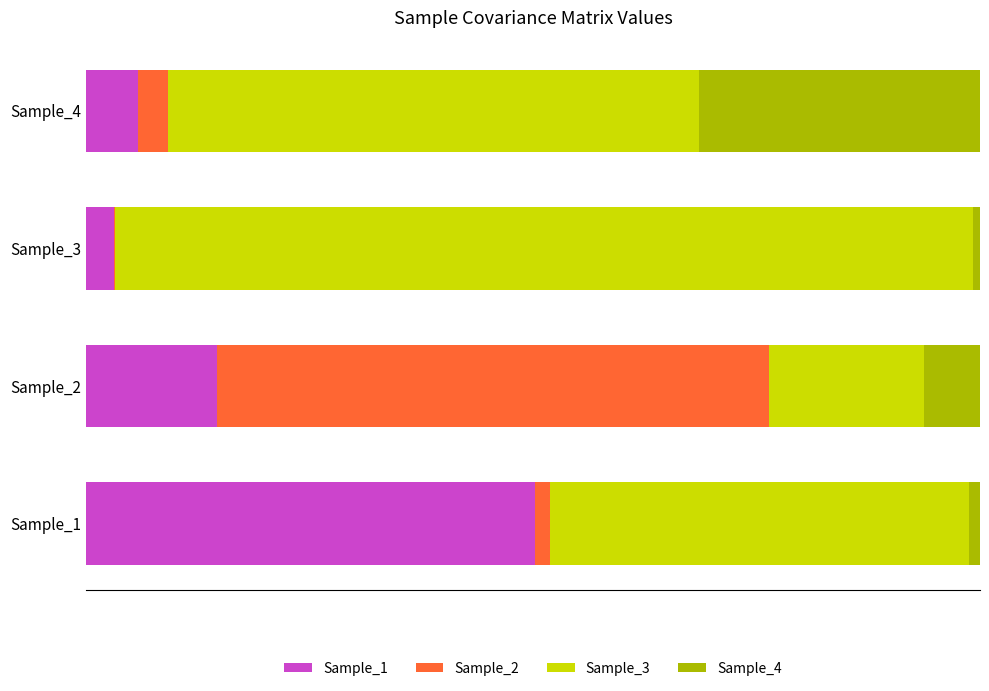

Rank the categories by Sample_2 value from highest to lowest.

Sample_2, Sample_4, Sample_1, Sample_3